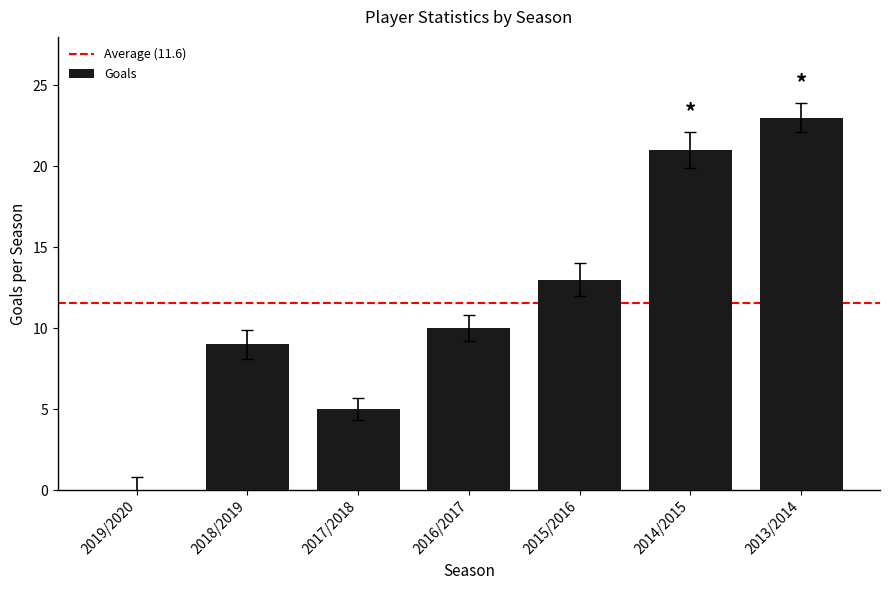

How many positive values are there?

6